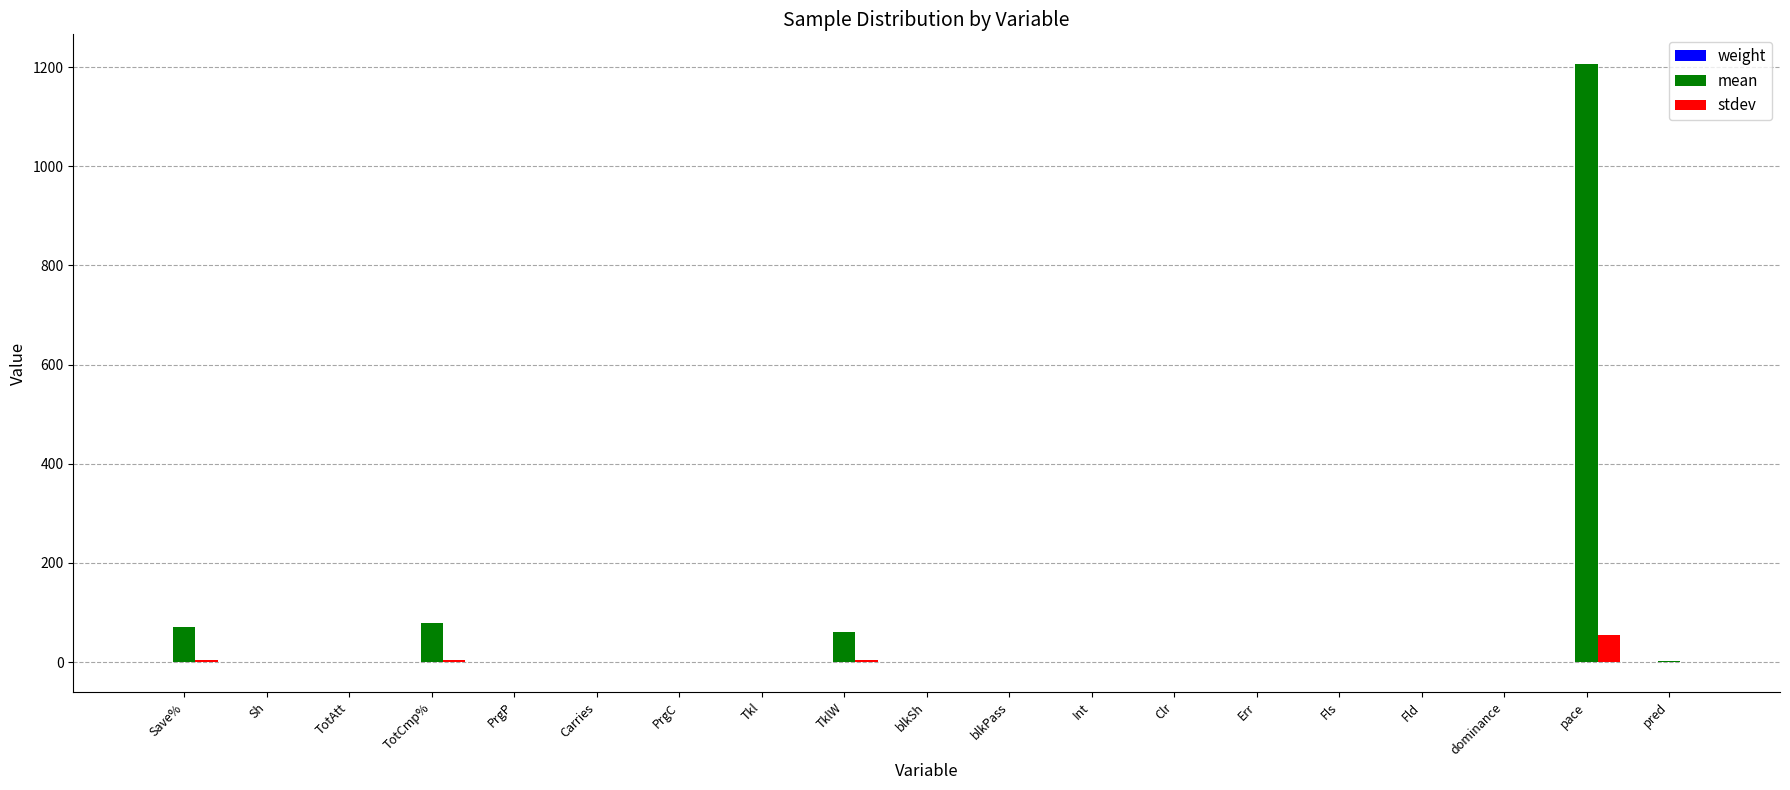

Which label corresponds to the largest value in the chart?

pace